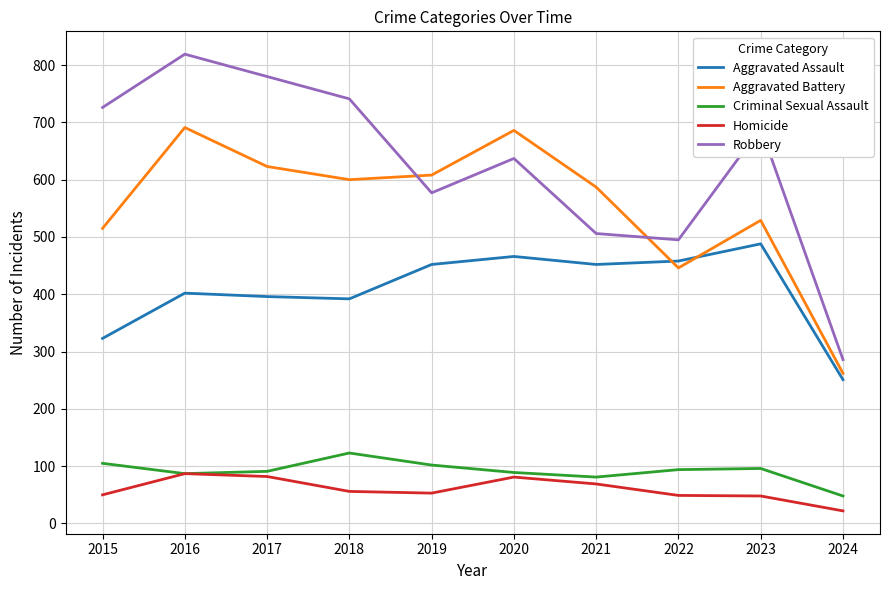

How many values in the Criminal Sexual Assault series are below 94?

5